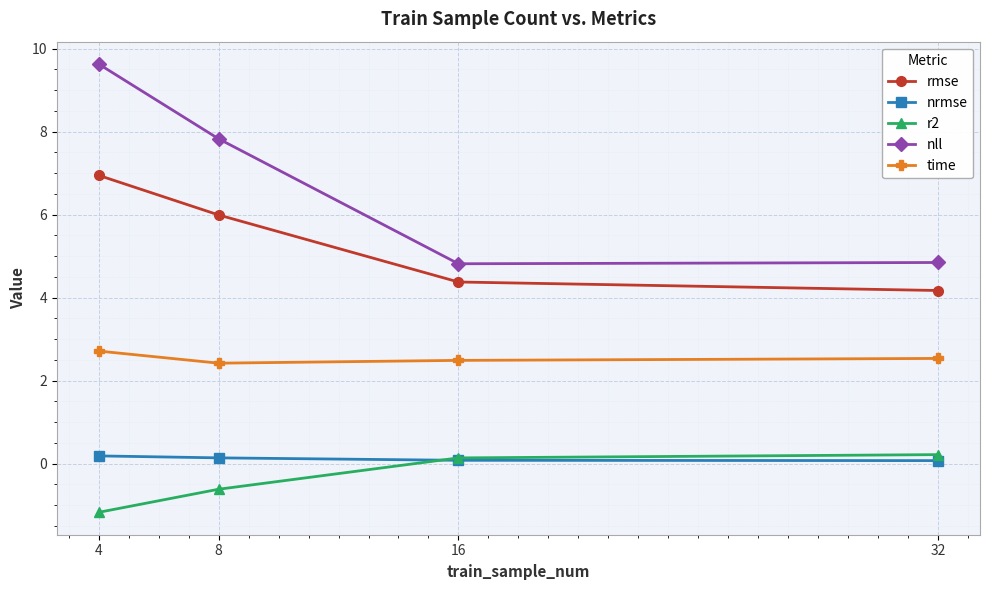

Where is rmse nearest to the value 5?

16